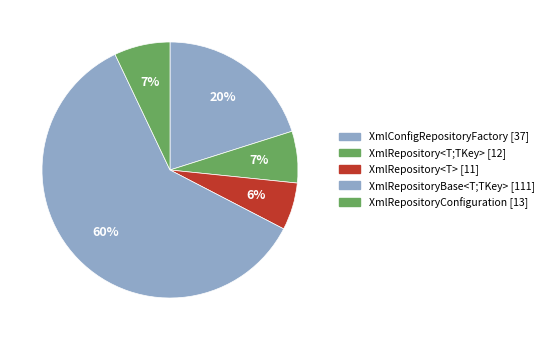

Which category has the smallest portion of the pie?

XmlRepository<T>